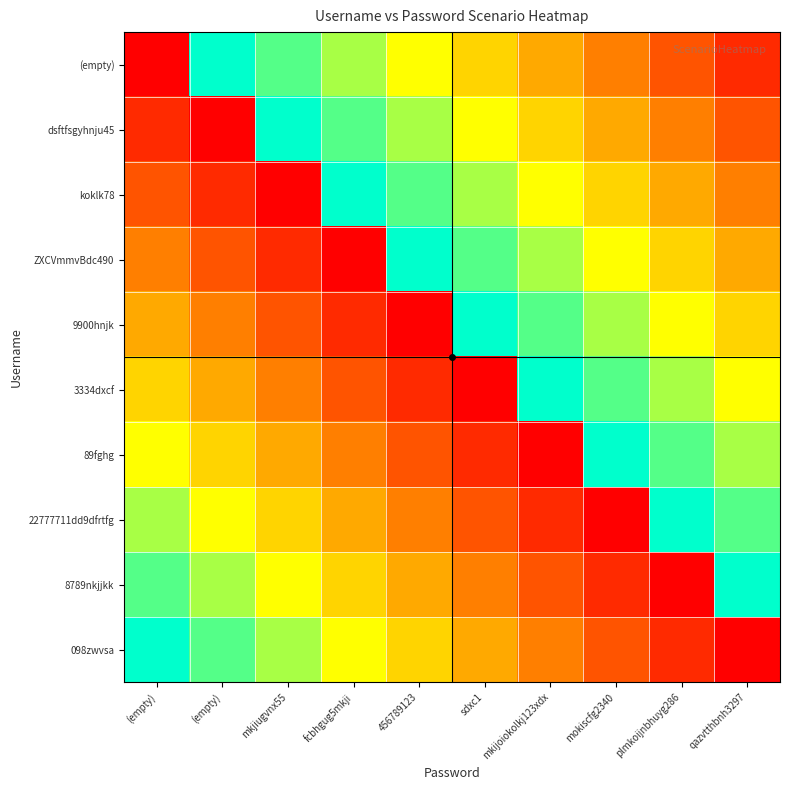

Reading left to right, list all the values displayed in this chart.

(empty): (empty)=0	(empty)=9	mkjiugvnx55=8	fcbhgug5mkji=7	456789123=6	sdxc1=5	mkijoiokolkj123xdx=4	mokiscfg2340=3	plmkoijnbhuyg286=2	qazvtthbnh3297=1
dsftfsgyhnju45: (empty)=1	(empty)=0	mkjiugvnx55=9	fcbhgug5mkji=8	456789123=7	sdxc1=6	mkijoiokolkj123xdx=5	mokiscfg2340=4	plmkoijnbhuyg286=3	qazvtthbnh3297=2
koklk78: (empty)=2	(empty)=1	mkjiugvnx55=0	fcbhgug5mkji=9	456789123=8	sdxc1=7	mkijoiokolkj123xdx=6	mokiscfg2340=5	plmkoijnbhuyg286=4	qazvtthbnh3297=3
ZXCVmmvBdc490: (empty)=3	(empty)=2	mkjiugvnx55=1	fcbhgug5mkji=0	456789123=9	sdxc1=8	mkijoiokolkj123xdx=7	mokiscfg2340=6	plmkoijnbhuyg286=5	qazvtthbnh3297=4
9900hnjk: (empty)=4	(empty)=3	mkjiugvnx55=2	fcbhgug5mkji=1	456789123=0	sdxc1=9	mkijoiokolkj123xdx=8	mokiscfg2340=7	plmkoijnbhuyg286=6	qazvtthbnh3297=5
3334dxcf: (empty)=5	(empty)=4	mkjiugvnx55=3	fcbhgug5mkji=2	456789123=1	sdxc1=0	mkijoiokolkj123xdx=9	mokiscfg2340=8	plmkoijnbhuyg286=7	qazvtthbnh3297=6
89fghg: (empty)=6	(empty)=5	mkjiugvnx55=4	fcbhgug5mkji=3	456789123=2	sdxc1=1	mkijoiokolkj123xdx=0	mokiscfg2340=9	plmkoijnbhuyg286=8	qazvtthbnh3297=7
22777711dd9dfrtfg: (empty)=7	(empty)=6	mkjiugvnx55=5	fcbhgug5mkji=4	456789123=3	sdxc1=2	mkijoiokolkj123xdx=1	mokiscfg2340=0	plmkoijnbhuyg286=9	qazvtthbnh3297=8
8789nkjjkk: (empty)=8	(empty)=7	mkjiugvnx55=6	fcbhgug5mkji=5	456789123=4	sdxc1=3	mkijoiokolkj123xdx=2	mokiscfg2340=1	plmkoijnbhuyg286=0	qazvtthbnh3297=9
098zwvsa: (empty)=9	(empty)=8	mkjiugvnx55=7	fcbhgug5mkji=6	456789123=5	sdxc1=4	mkijoiokolkj123xdx=3	mokiscfg2340=2	plmkoijnbhuyg286=1	qazvtthbnh3297=0